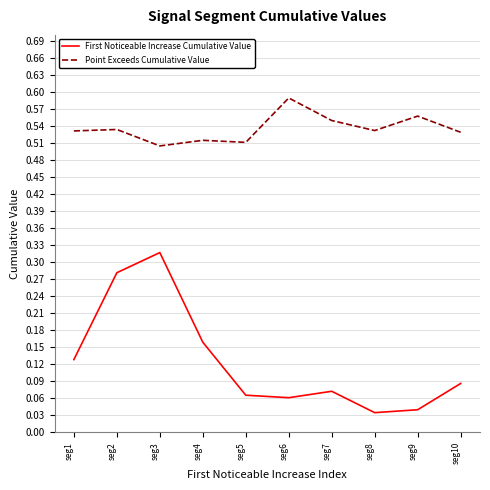

How many distinct data groups are displayed?

2